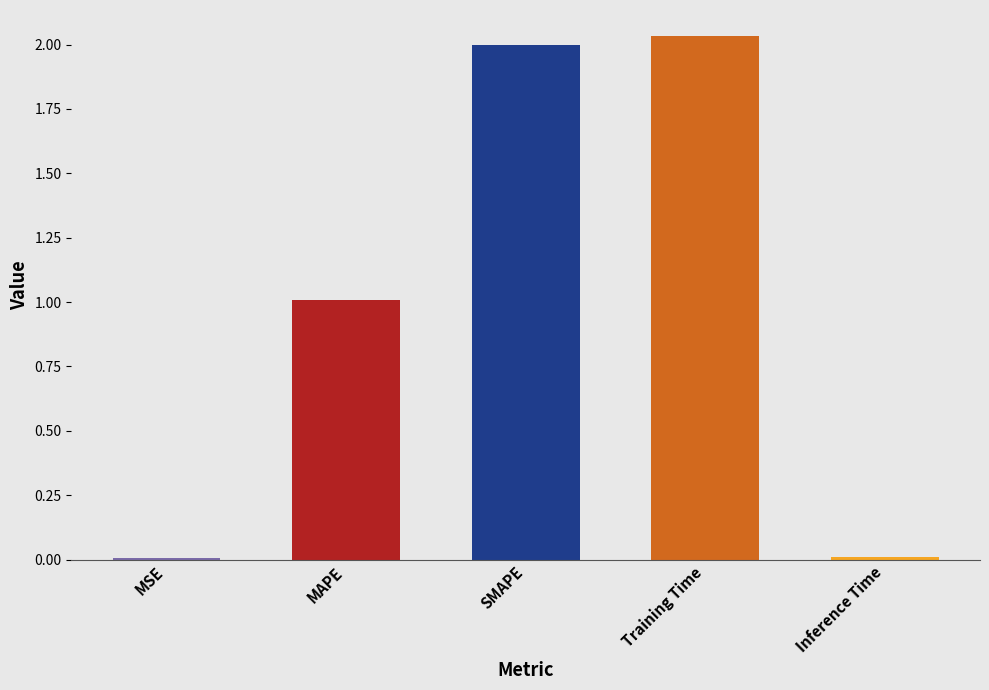

What is the approximate value at MAPE?

1.0